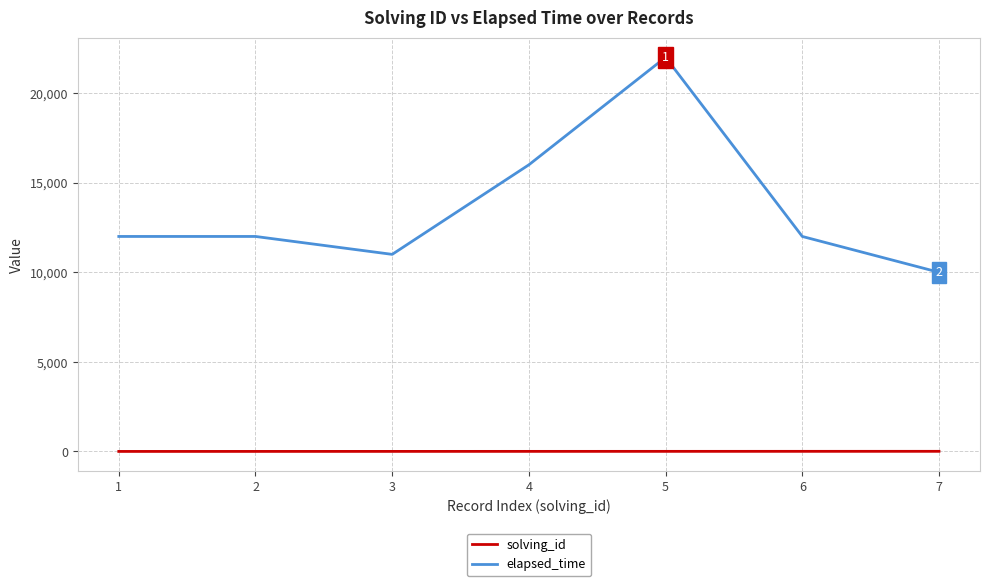

What is the total value across all series at 3?

11003